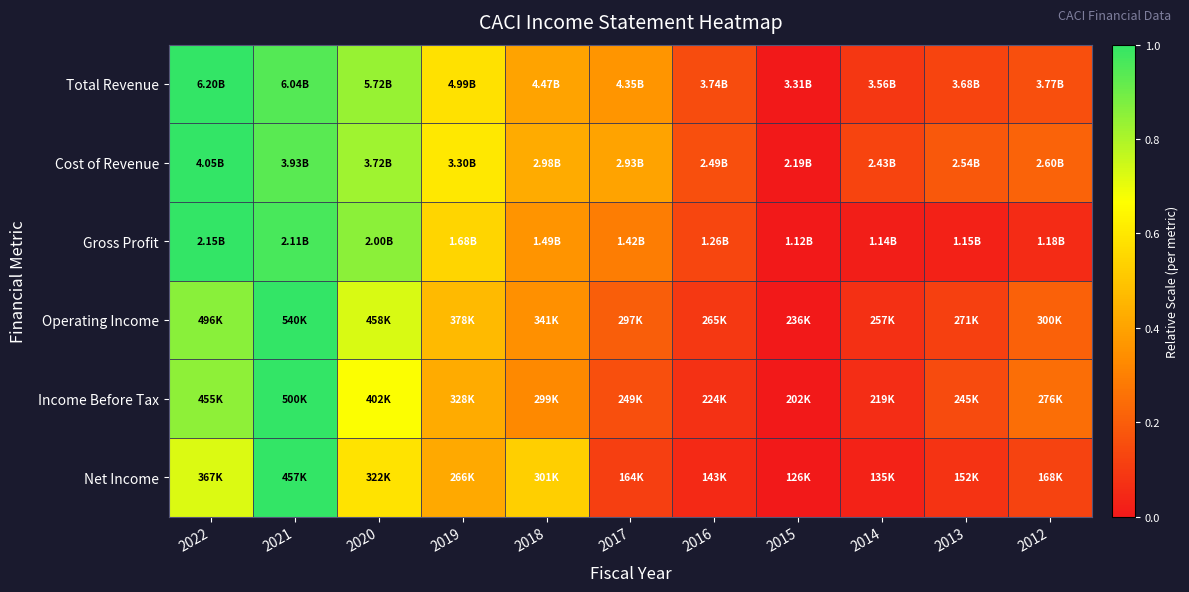

Which series has the largest range (max minus min)?

Total Revenue